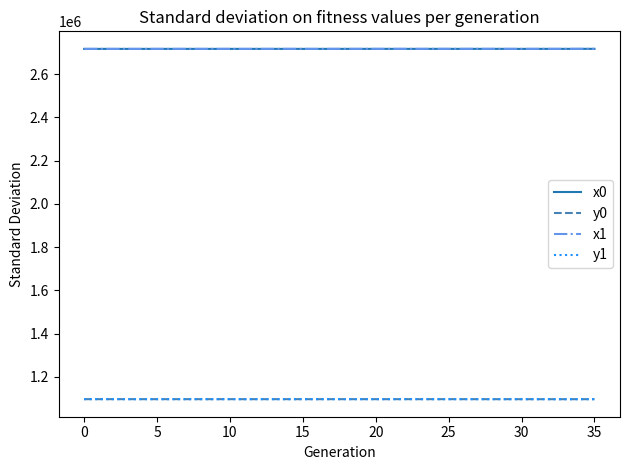

True or false: x0 and y0 intersect in this chart.

False